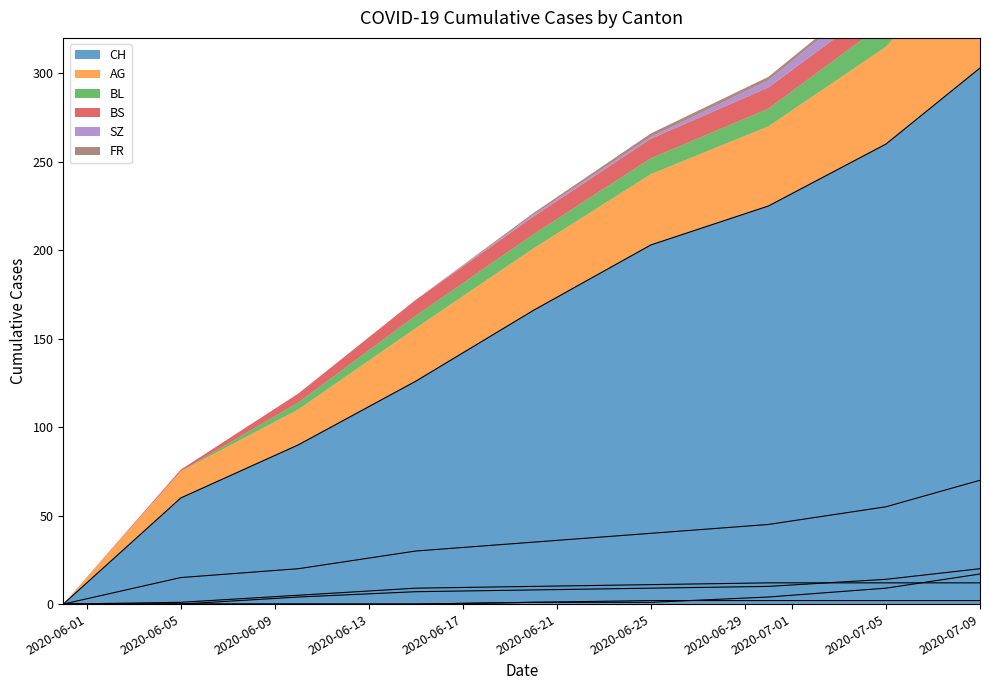

Is it true that CH equals 112 at 2020-07-09?

False